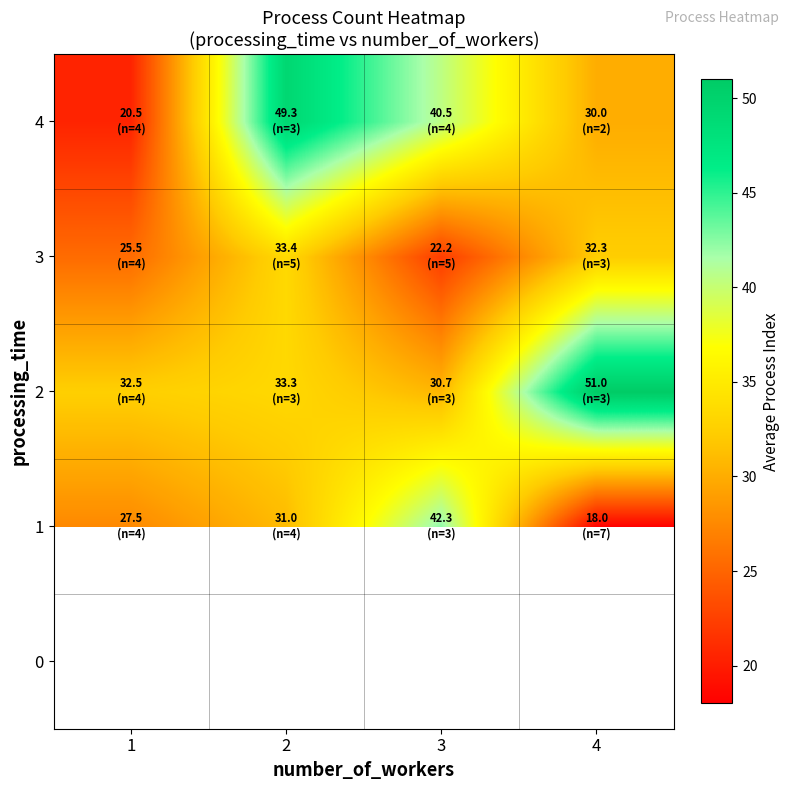

Rank the series at 3 from highest to lowest value.

0, 1, 4, 2, 3